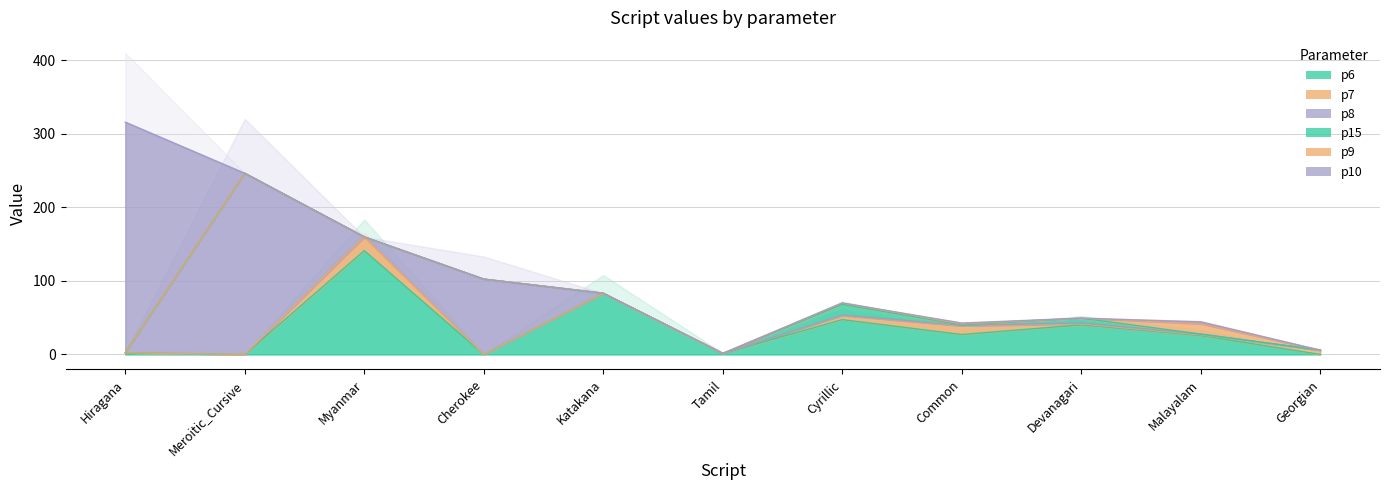

What are all the series names shown in the legend?

p6, p7, p8, p15, p9, p10